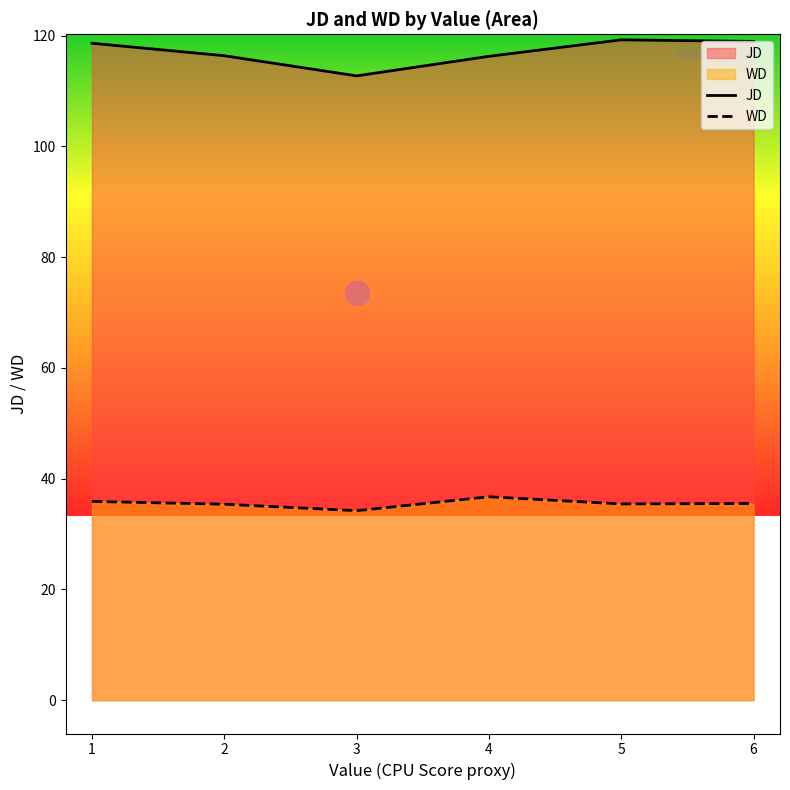

Which series contains the highest Y value?

JD